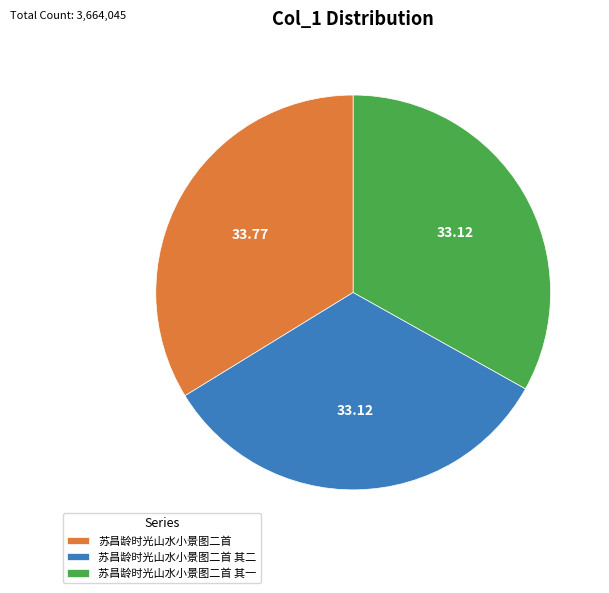

Which has a higher value, 苏昌龄时光山水小景图二首 or 苏昌龄时光山水小景图二首 其二?

苏昌龄时光山水小景图二首